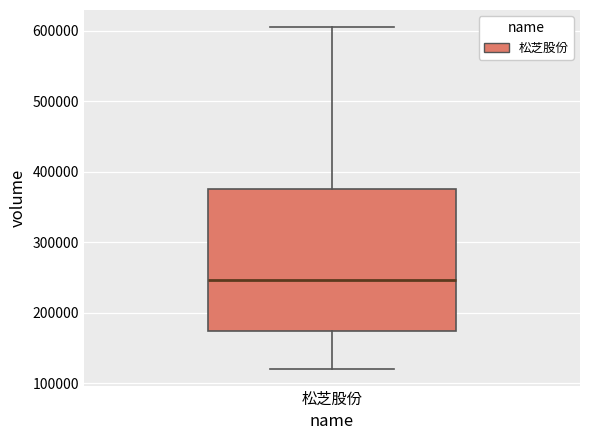

Read this box plot against the y-axis: the position of the median line, the range covered by the box, and the ends of both whiskers. The values are not printed on the chart, so give them approximately, as read against the axis.

median 250000, box 170000 to 380000, whiskers 120000 to 600000